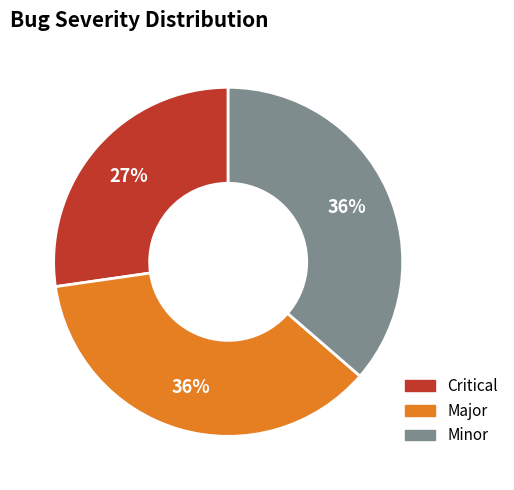

Is it true that Minor is 36% of the pie?

True